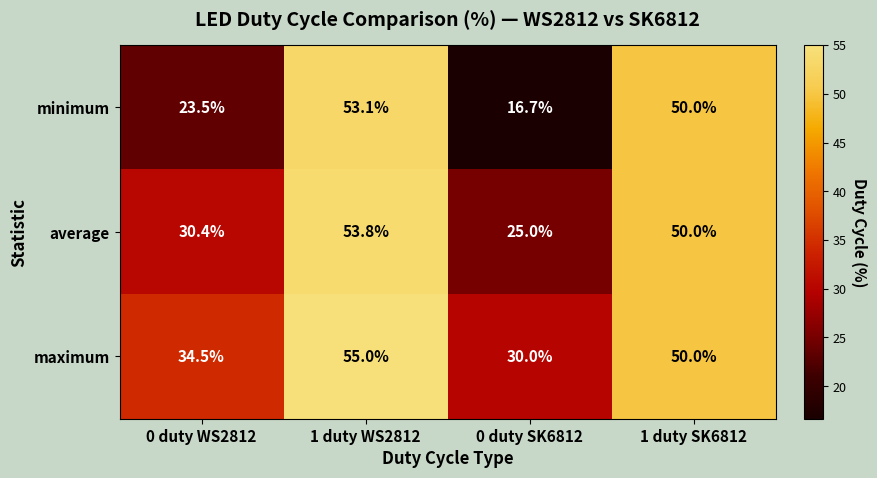

Between 0 duty WS2812 and 0 duty SK6812, which series saw the biggest shift?

minimum